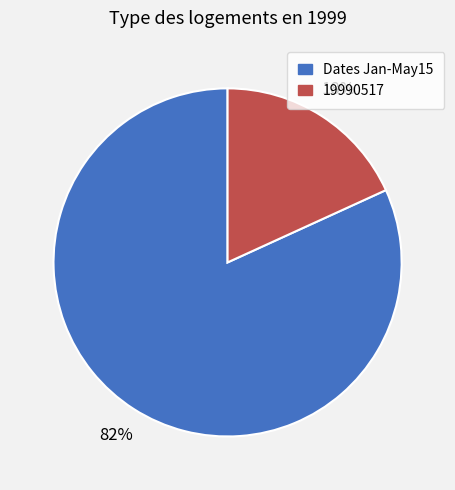

Is there a majority slice in this chart?

Yes